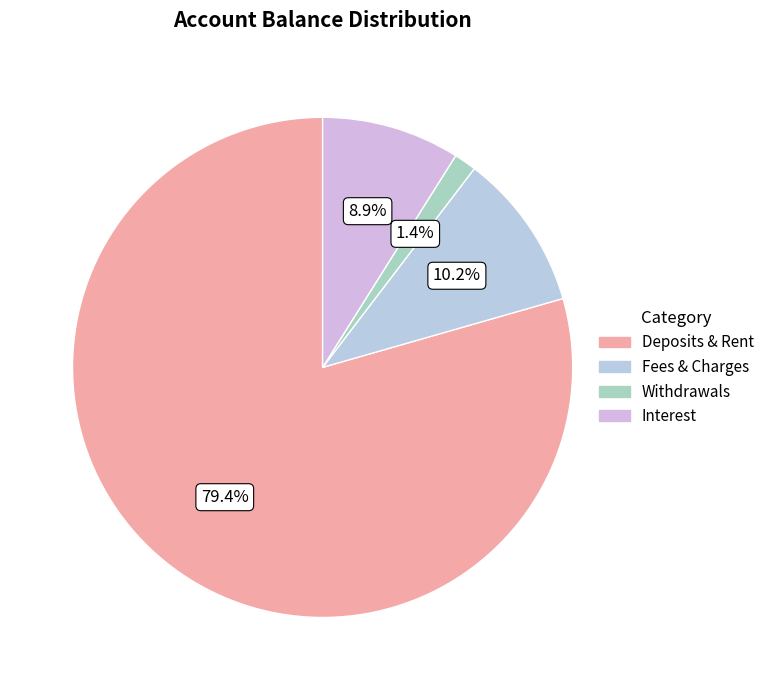

How many slices are in this pie chart?

4